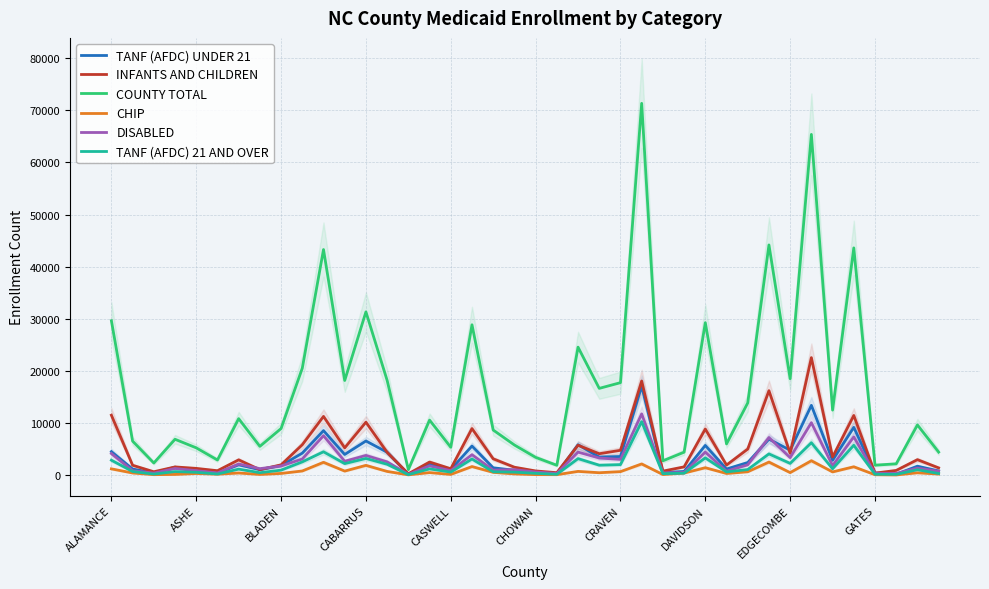

The DISABLED series shows 4169 at ALAMANCE. True or false?

True